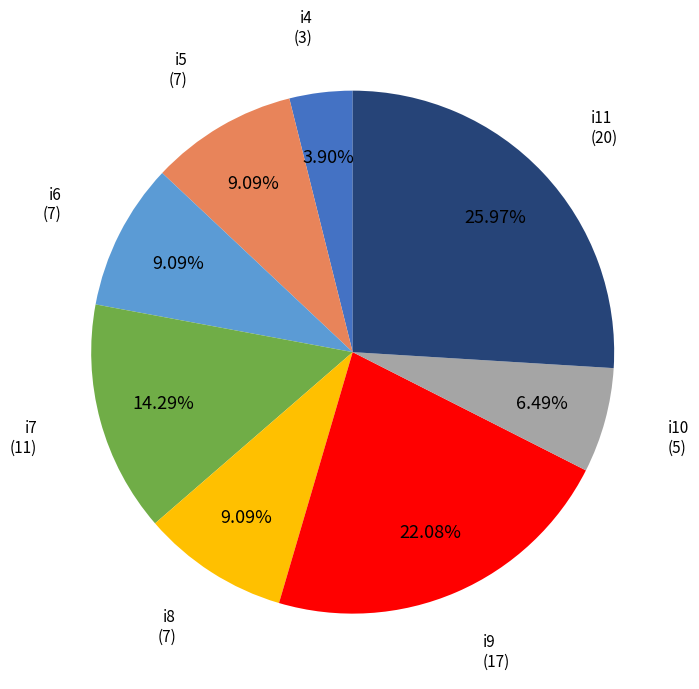

Is there a majority slice in this chart?

No